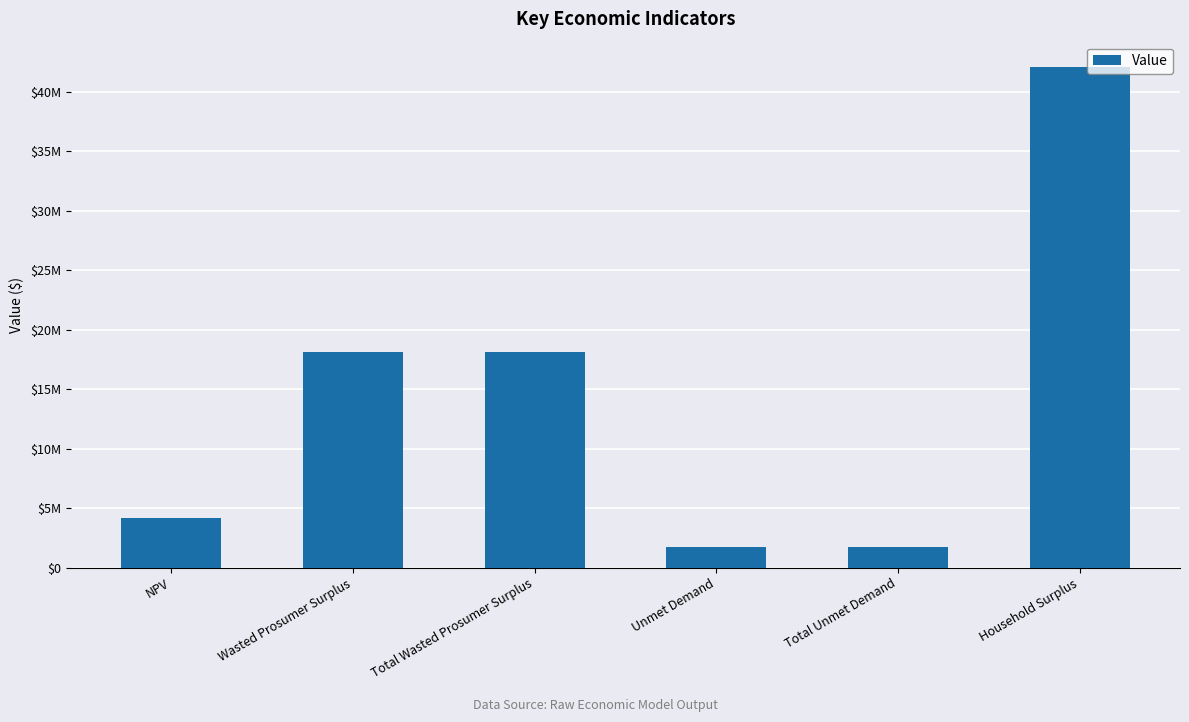

The chart shows a value of 18093321.8 at Total Wasted Prosumer Surplus. True or false?

True